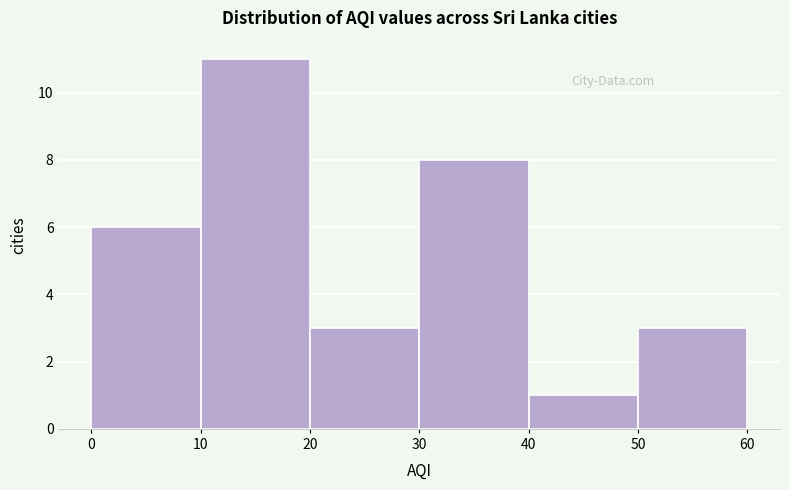

Reading left to right, transcribe this chart: for each bar, give the range it covers on the x-axis and its height. The values are not printed on the chart, so give them approximately, as read against the axis.

0 to 10: 6
10 to 20: 11
20 to 30: 3
30 to 40: 8
40 to 50: 1
50 to 60: 3